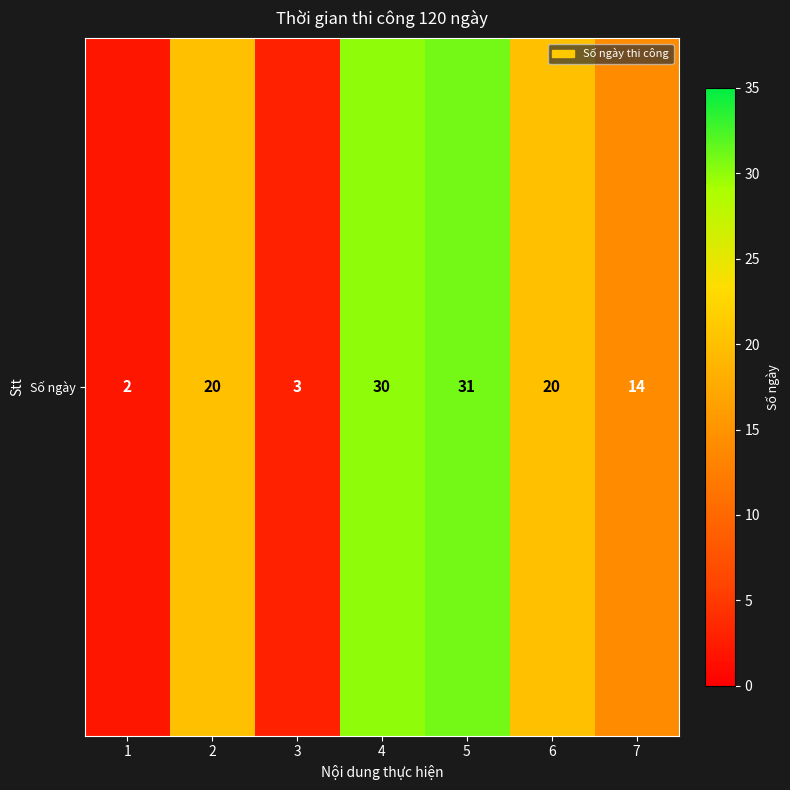

Approximately how many times larger is the value at 6 compared to 7?

1.4